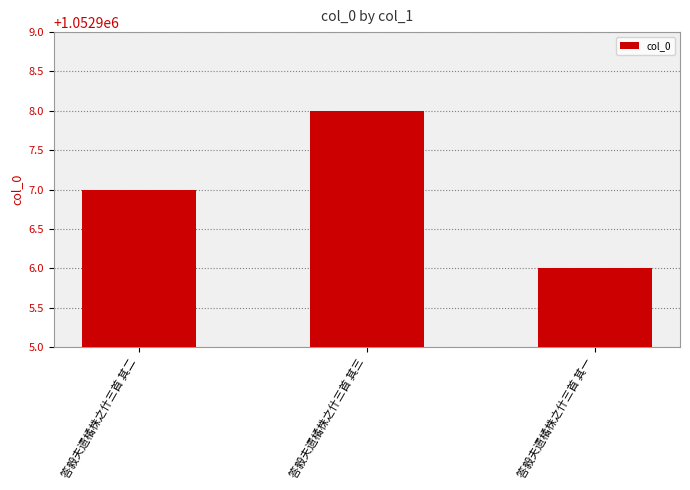

What is the ratio of the value at 答毅夫遗橘株之什三首 其三 to the value at 答毅夫遗橘株之什三首 其一?

1.0